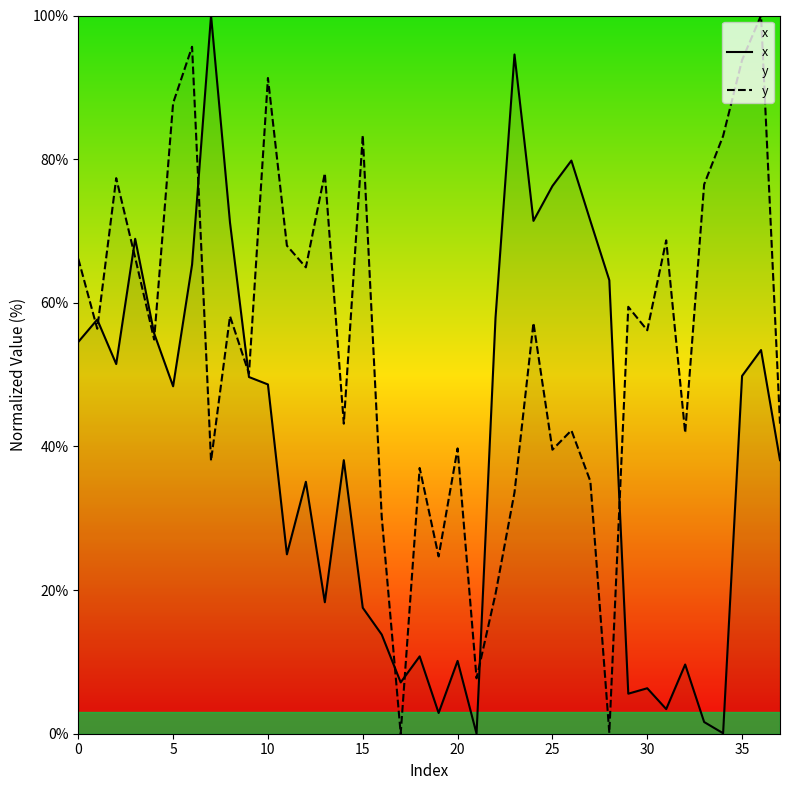

The value of y at 23 is 23.3. True or false?

False